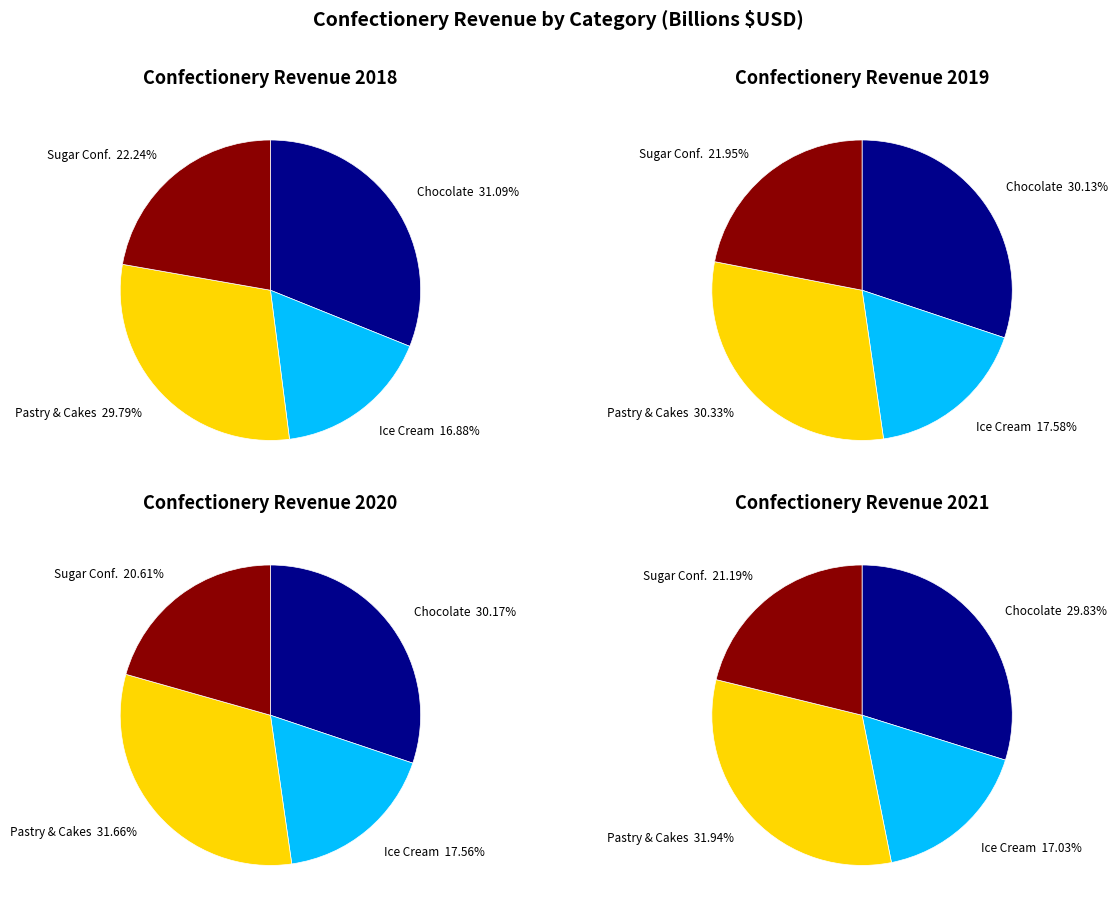

How many segments does this pie chart have?

4